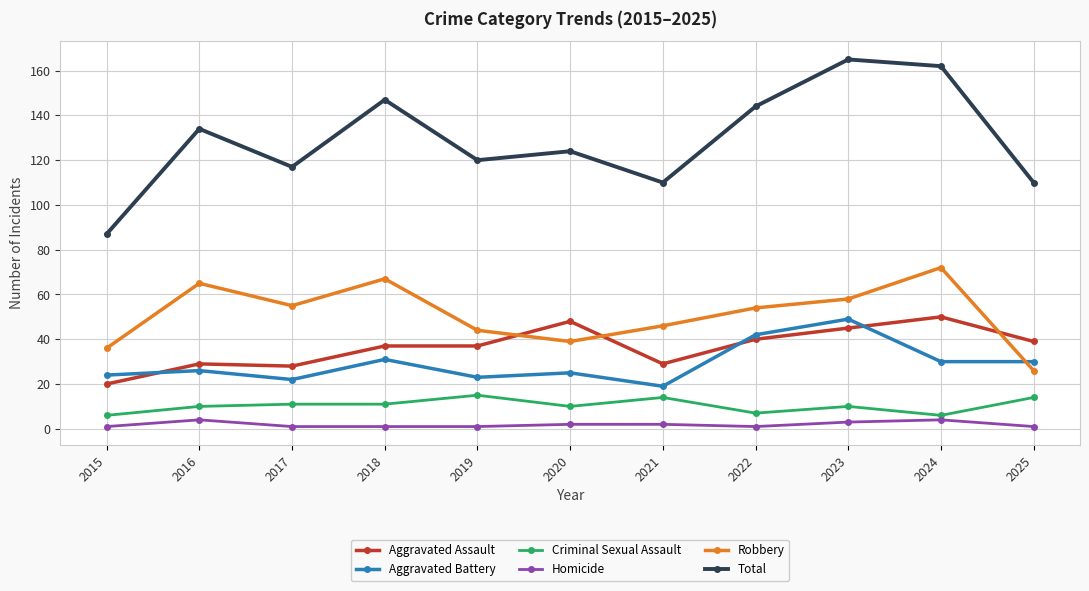

What are all the series names shown in the legend?

Aggravated Assault, Aggravated Battery, Criminal Sexual Assault, Homicide, Robbery, Total